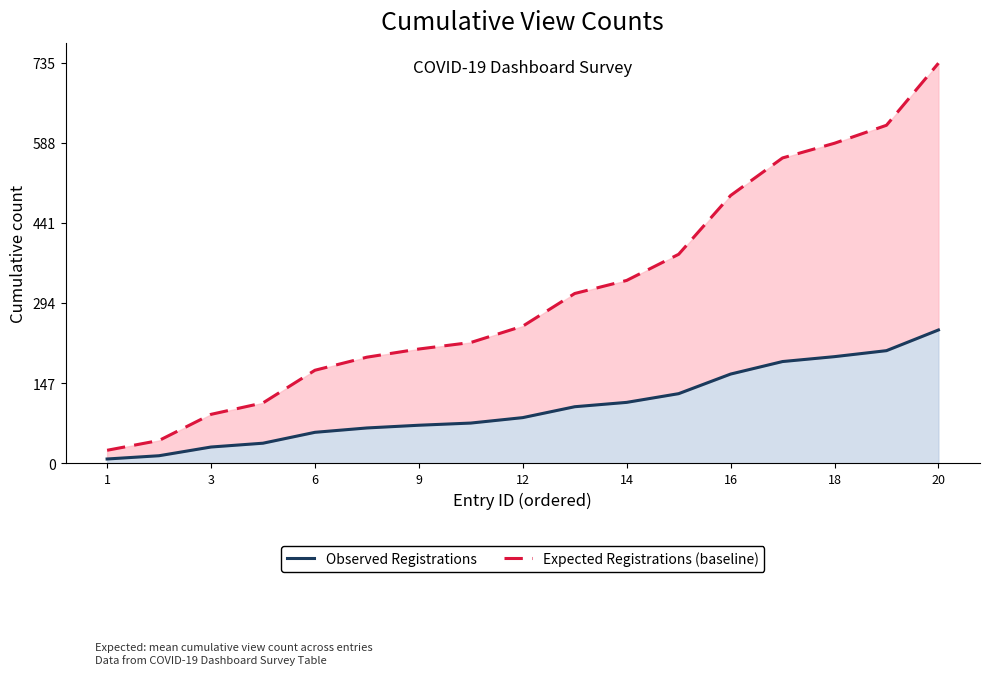

What are all the series names shown in the legend?

Observed Registrations, Expected Registrations (baseline)